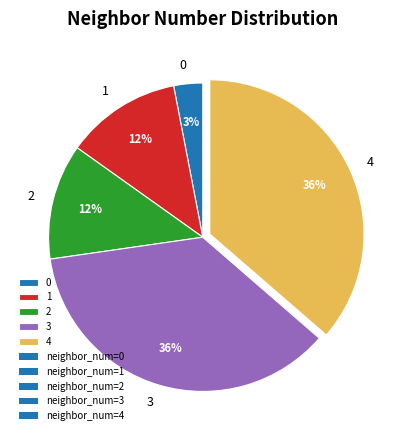

Count the number of slices in the pie.

5